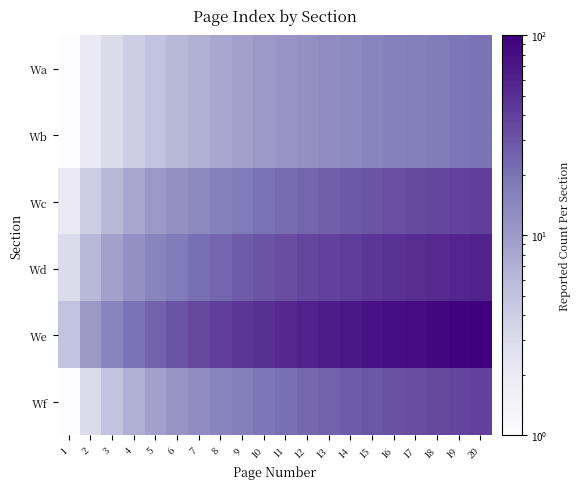

Reading left to right, list all the values displayed in this chart.

Wa: 1=1	2=2	3=3	4=4	5=5	6=6	7=7	8=8	9=9	10=10	11=11	12=12	13=13	14=14	15=15	16=16	17=17	18=18	19=19	20=20
Wb: 1=1	2=2	3=3	4=4	5=5	6=6	7=7	8=8	9=9	10=10	11=11	12=12	13=13	14=14	15=15	16=16	17=17	18=18	19=19	20=20
Wc: 1=2	2=4	3=6	4=8	5=10	6=12	7=14	8=16	9=18	10=20	11=22	12=24	13=26	14=28	15=30	16=32	17=34	18=36	19=38	20=40
Wd: 1=3	2=6	3=9	4=12	5=15	6=18	7=21	8=24	9=27	10=30	11=33	12=36	13=39	14=42	15=45	16=48	17=51	18=54	19=57	20=60
We: 1=5	2=10	3=15	4=20	5=25	6=30	7=35	8=40	9=45	10=50	11=55	12=60	13=65	14=70	15=75	16=80	17=85	18=90	19=95	20=100
Wf: 1=1	2=3	3=5	4=7	5=9	6=11	7=13	8=15	9=17	10=19	11=21	12=23	13=25	14=27	15=29	16=31	17=33	18=35	19=37	20=39